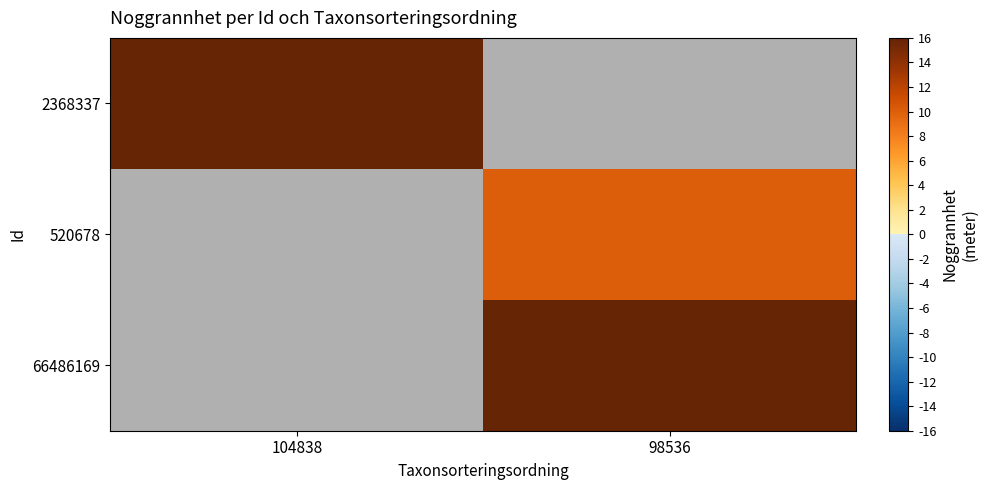

What is the maximum value shown in the chart?

30.0